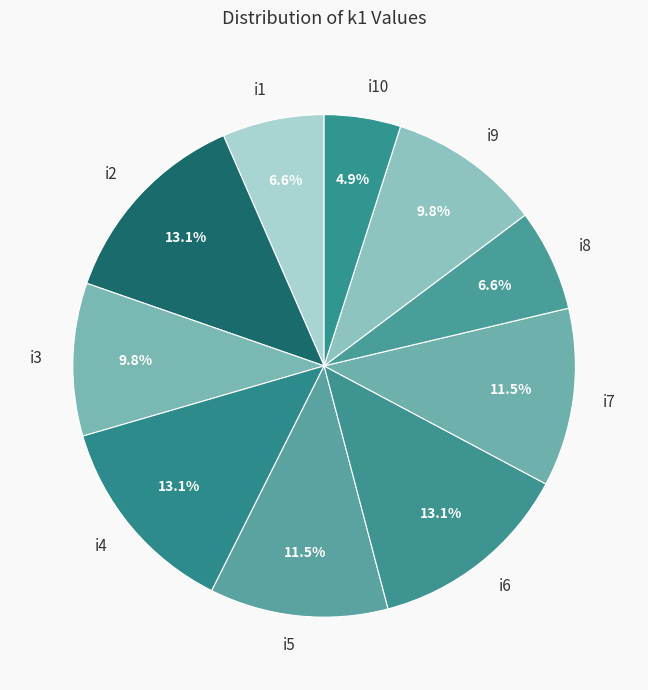

Is it true that i6 is 13% of the pie?

True